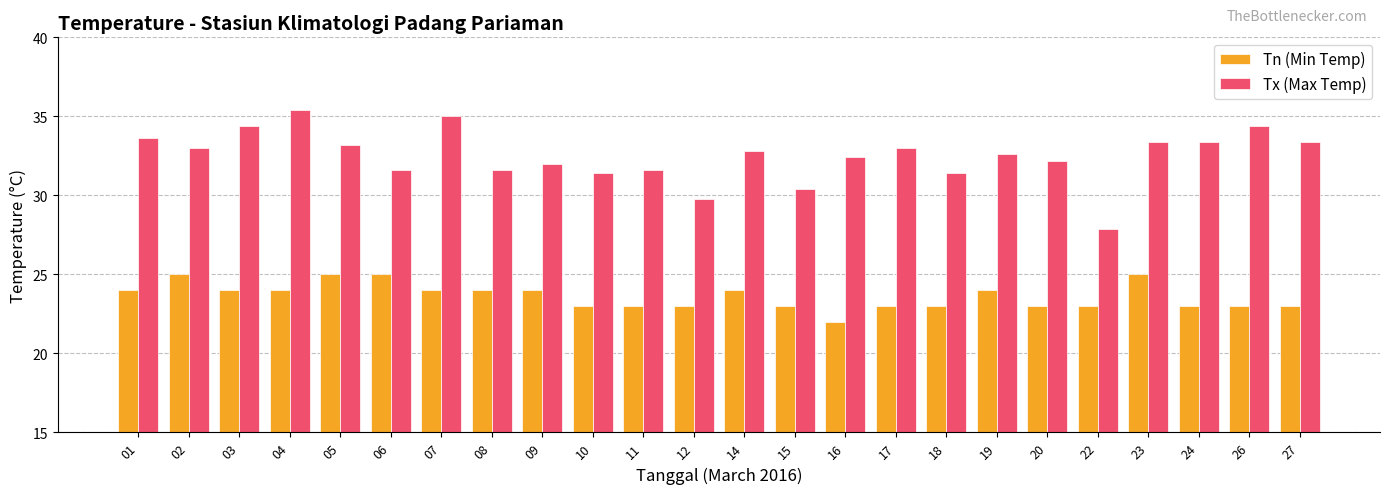

Reading right to left, list all the values displayed in this chart.

Tn (Min Temp): 27=23.0	26=23.0	24=23.0	23=25.0	22=23.0	20=23.0	19=24.0	18=23.0	17=23.0	16=22.0	15=23.0	14=24.0	12=23.0	11=23.0	10=23.0	09=24.0	08=24.0	07=24.0	06=25.0	05=25.0	04=24.0	03=24.0	02=25.0	01=24.0
Tx (Max Temp): 27=33.4	26=34.4	24=33.4	23=33.4	22=27.9	20=32.2	19=32.6	18=31.4	17=33.0	16=32.4	15=30.4	14=32.8	12=29.8	11=31.6	10=31.4	09=32.0	08=31.6	07=35.0	06=31.6	05=33.2	04=35.4	03=34.4	02=33.0	01=33.6